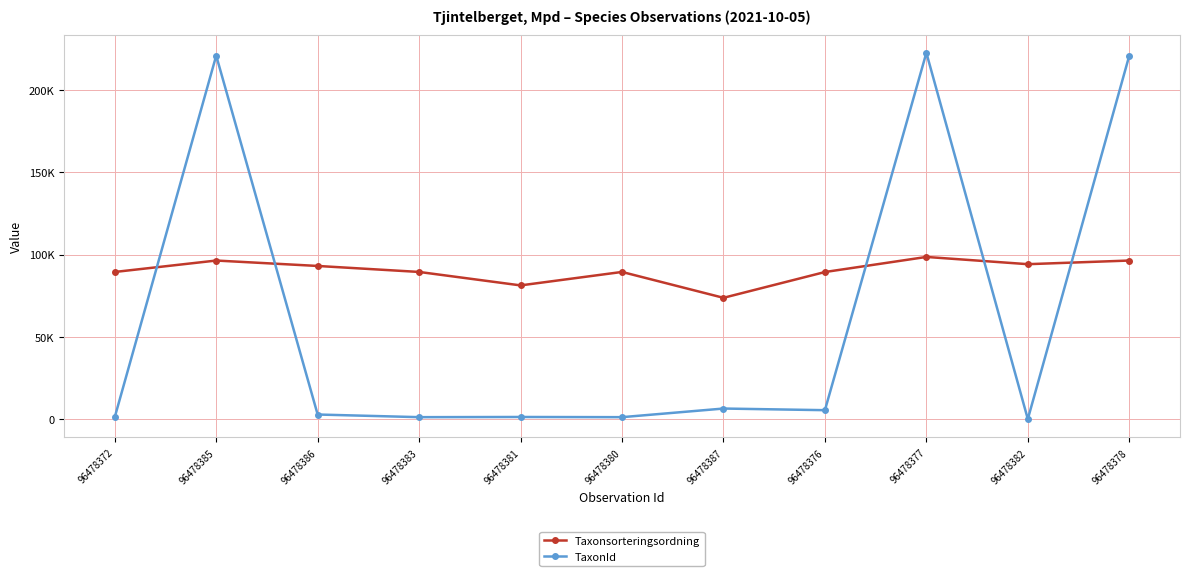

What is the difference between the maximum and minimum values in the Taxonsorteringsordning series?

24827